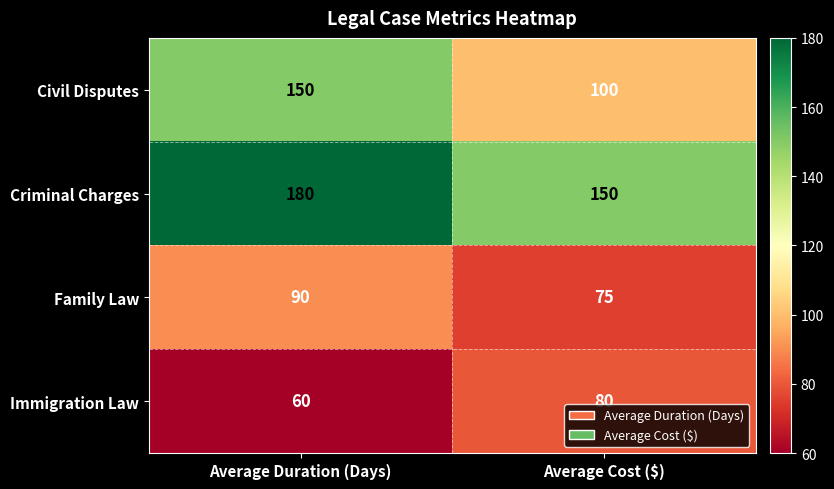

How many series are shown in this chart?

4